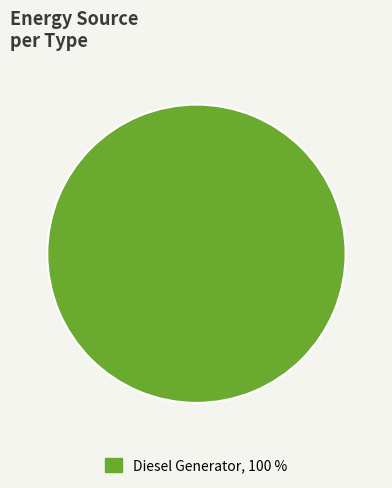

Is there a majority slice in this chart?

Yes